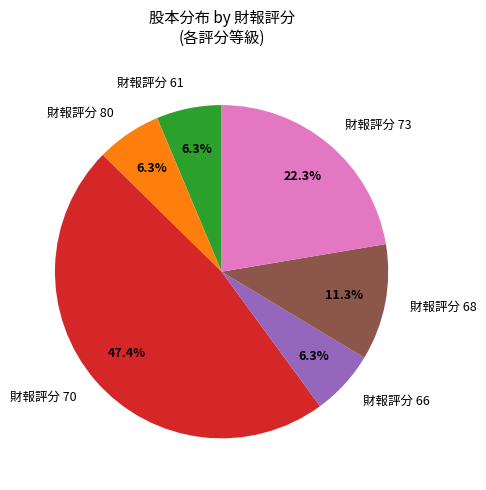

Is 財報評分 61 the majority of the pie?

No